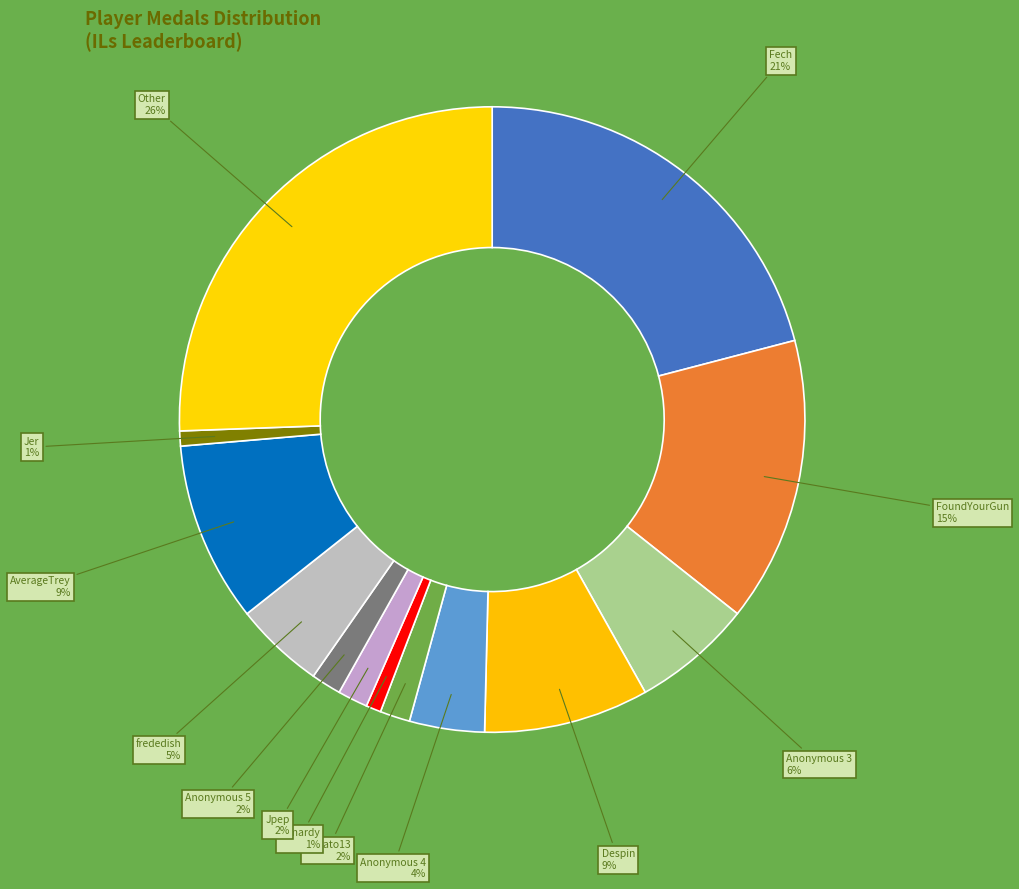

Which category has the biggest portion of the pie?

Other